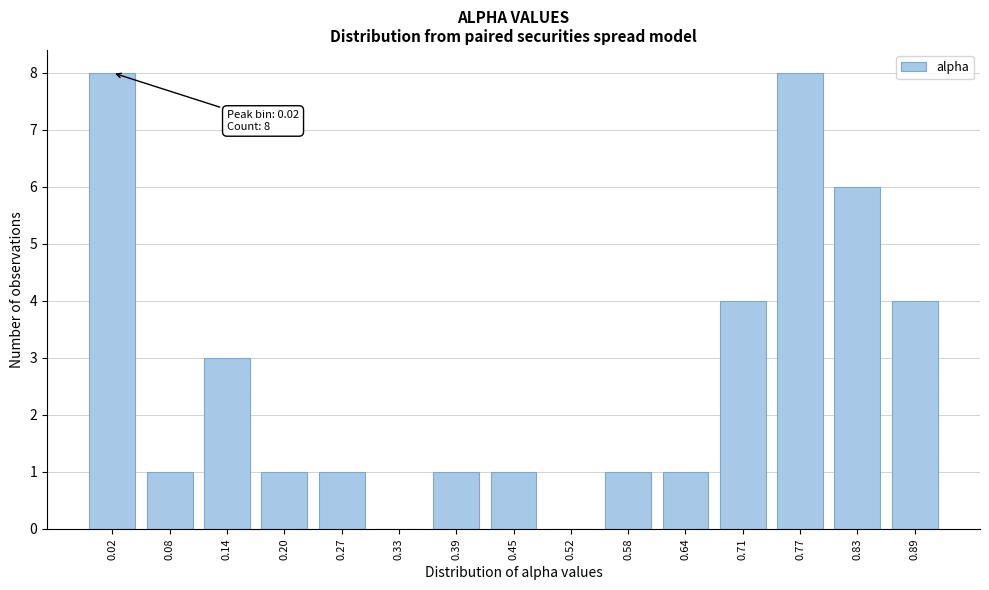

Reading left to right, extract all data points from this chart.

0.02=8	0.08=1	0.14=3	0.20=1	0.27=1	0.33=0	0.39=1	0.45=1	0.52=0	0.58=1	0.64=1	0.71=4	0.77=8	0.83=6	0.89=4